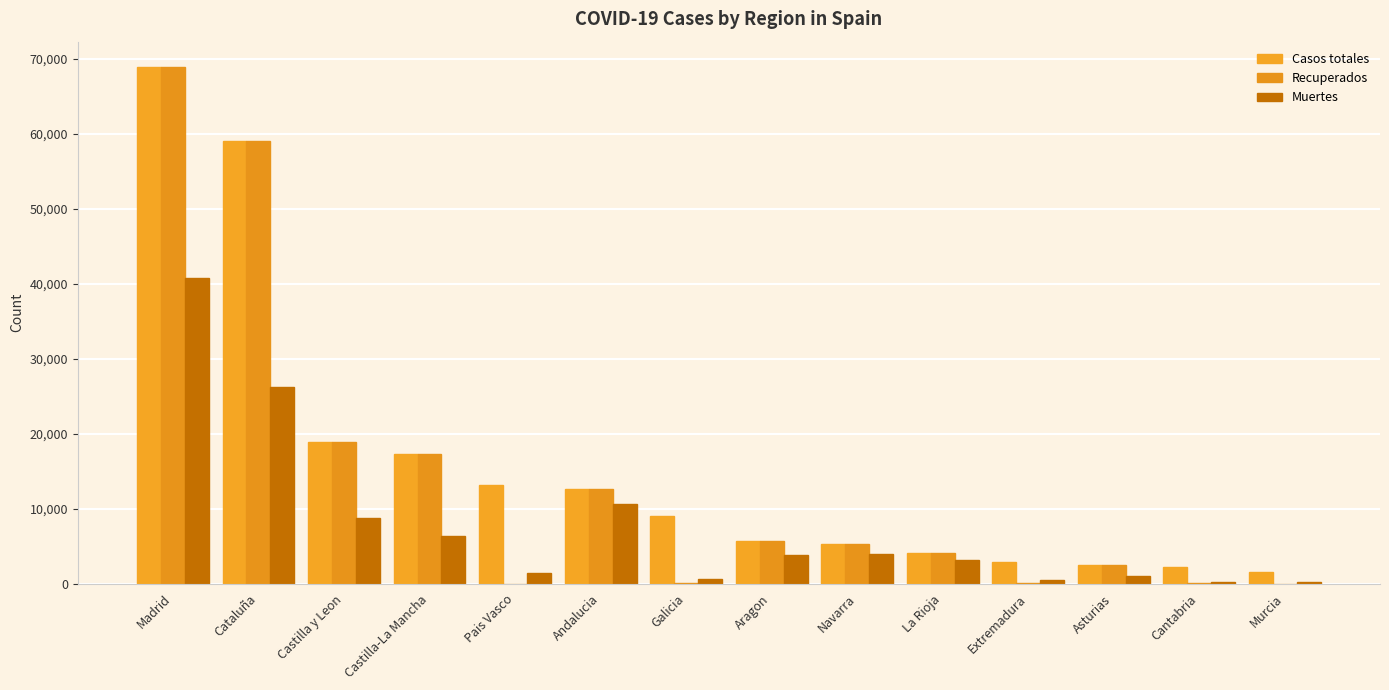

How many categories are shown in the chart?

14